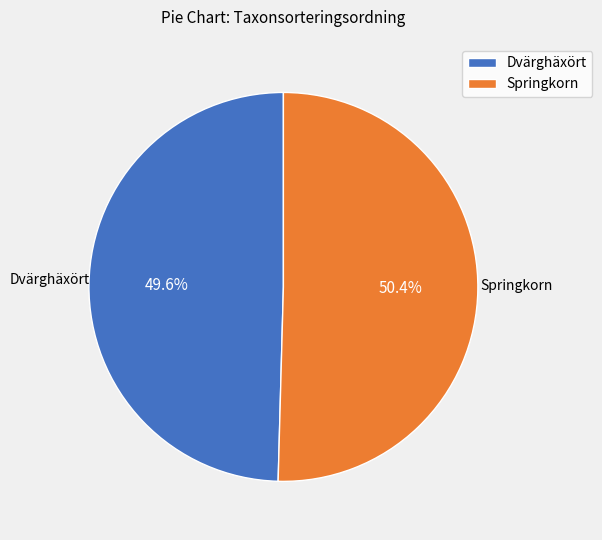

To the nearest percent, what percentage of the pie is Dvärghäxört?

50%